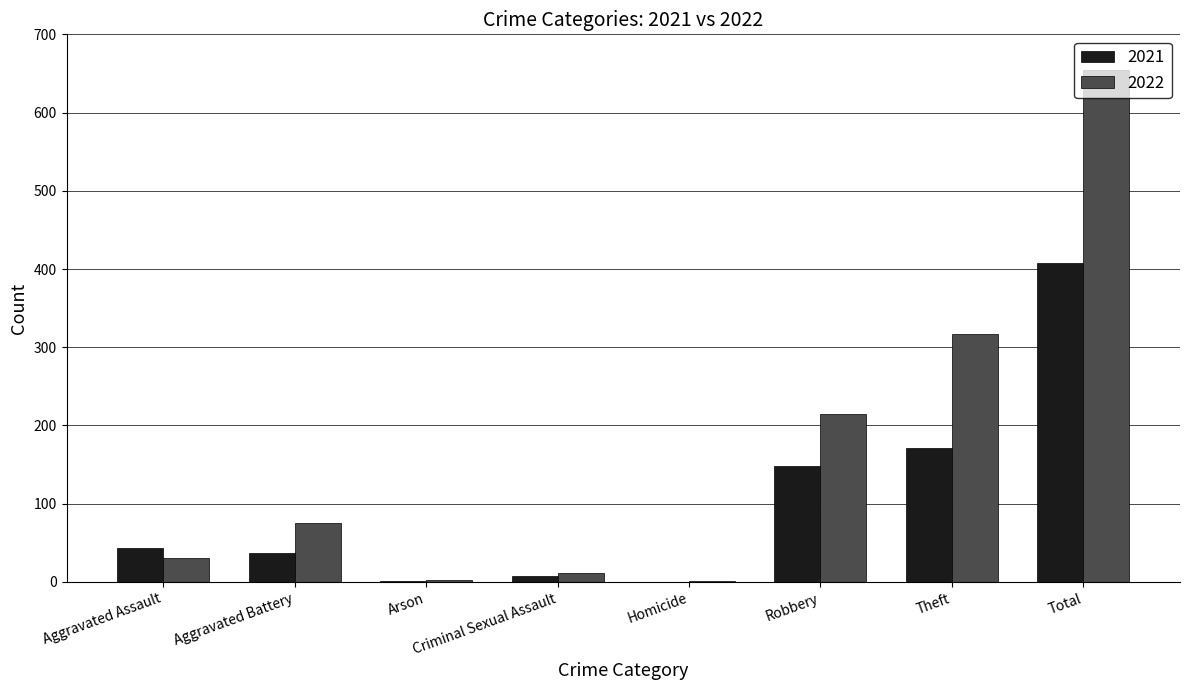

How many groups of bars are there?

8